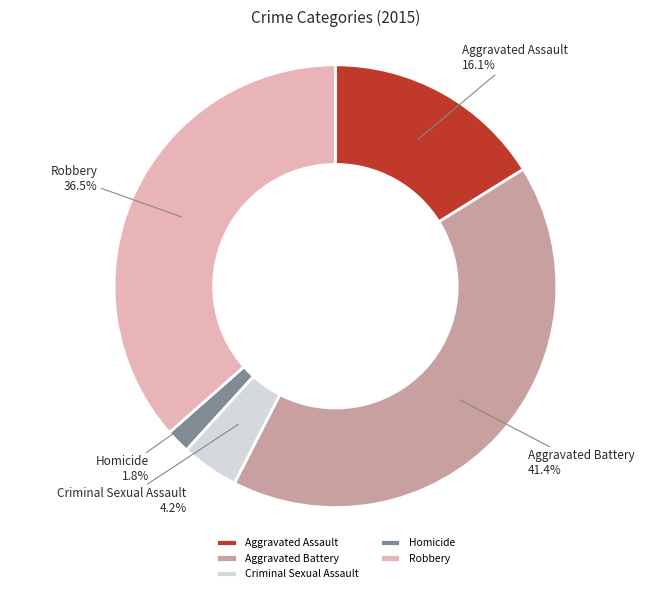

Which has a higher value, Aggravated Battery or Aggravated Assault?

Aggravated Battery